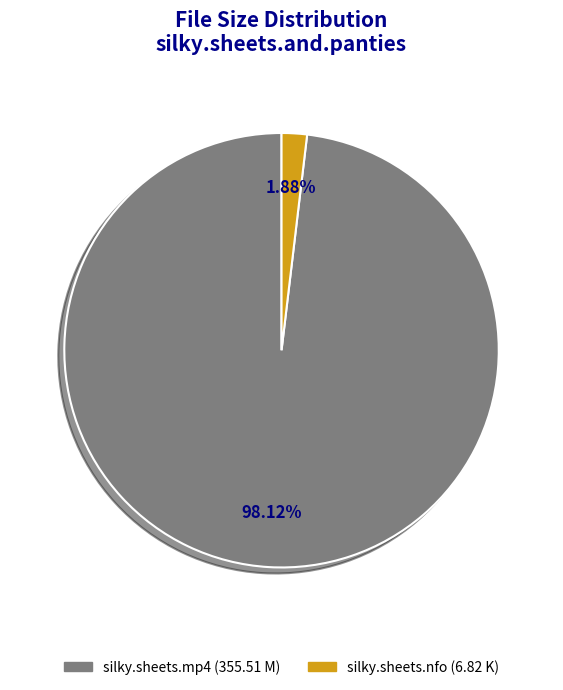

Does any single category account for the majority?

Yes